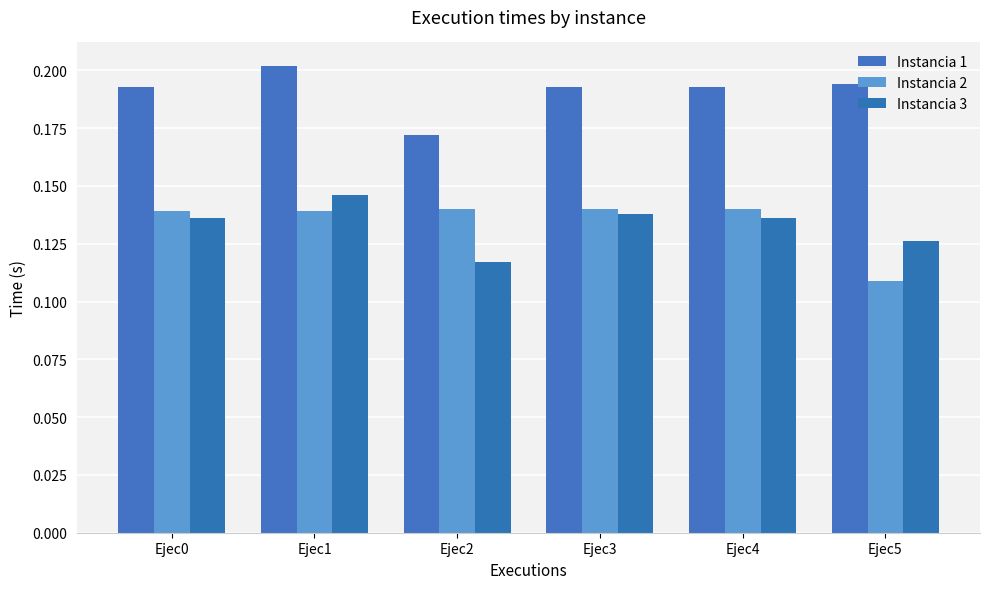

What is the lowest value of the Instancia 3 series?

0.1